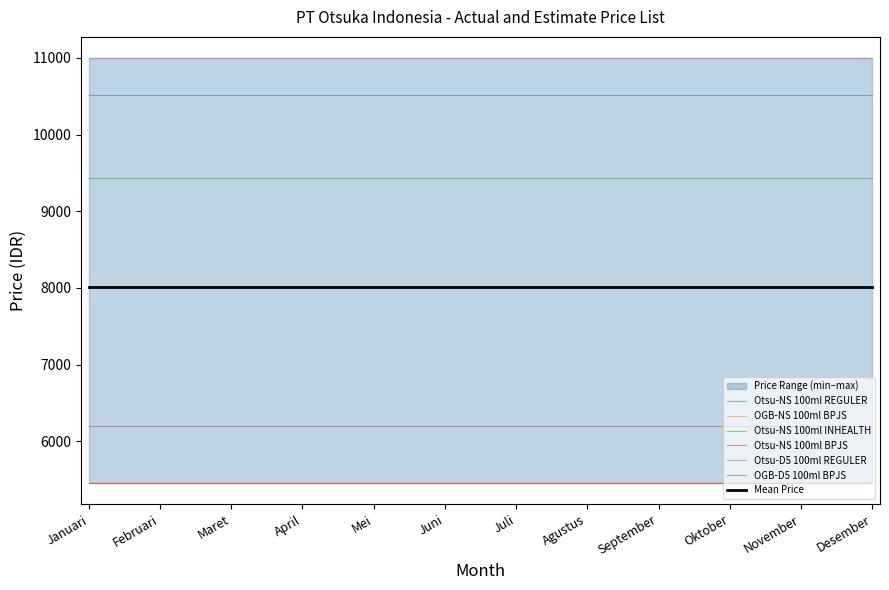

True or false: Otsu-NS 100ml BPJS and Otsu-NS 100ml INHEALTH cross at least once.

False